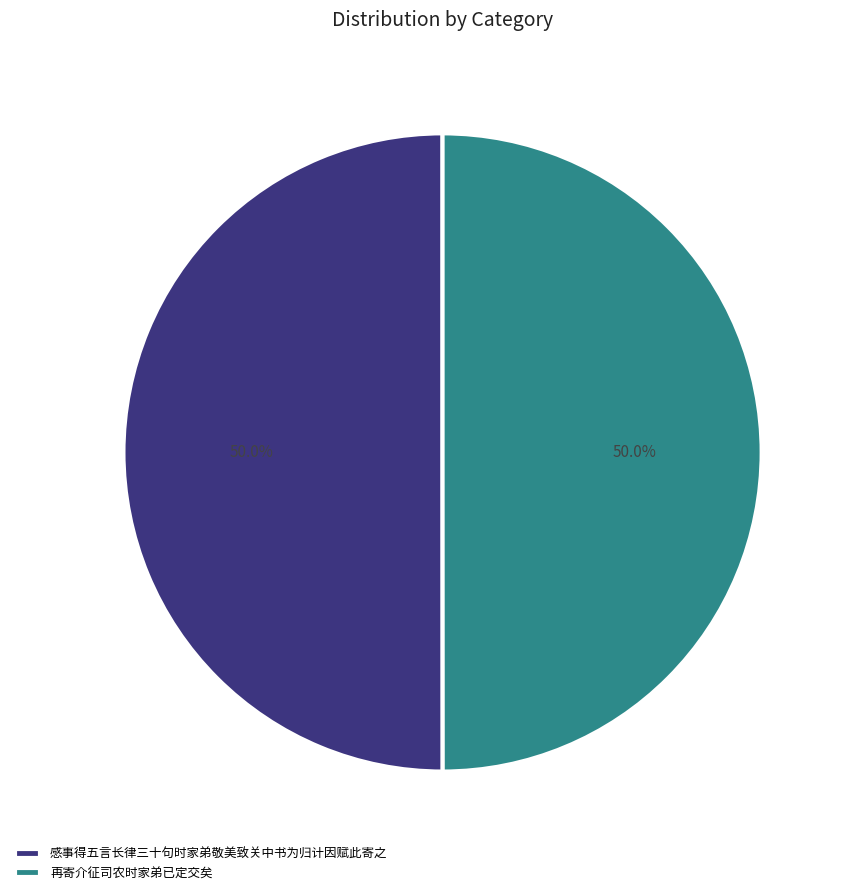

What is the ratio of the value at 感事得五言长律三十句时家弟敬美致关中书为归计因赋此寄之 to the value at 再寄介征司农时家弟已定交矣?

1.0